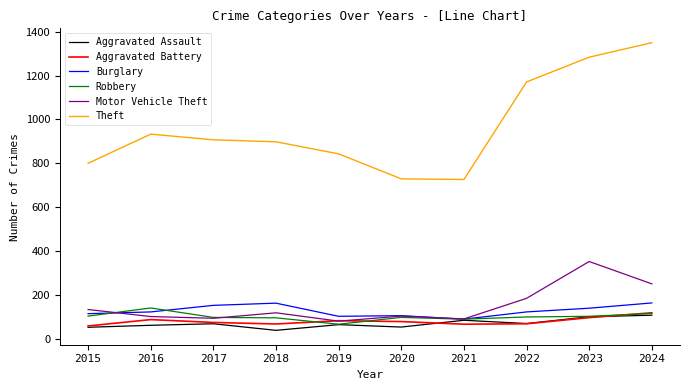

The value of Robbery at 2021 is 89. True or false?

True